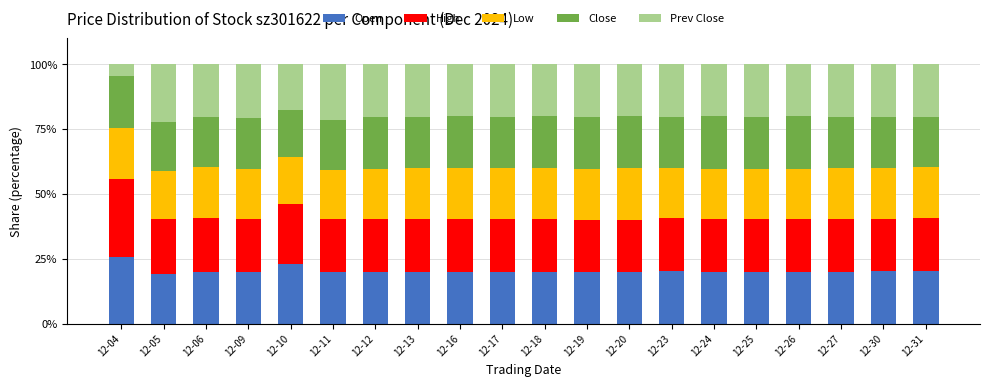

What is the difference between the maximum and minimum values in the Open series?

6.5